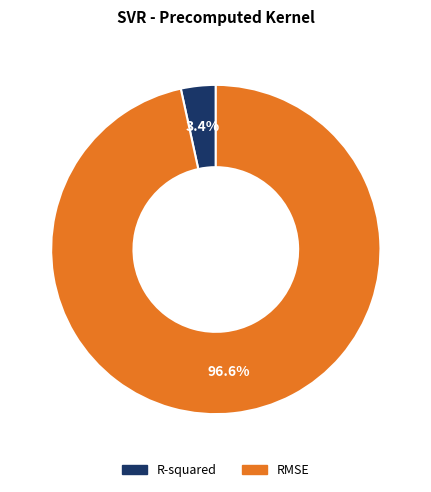

What is the largest slice in the pie chart?

RMSE